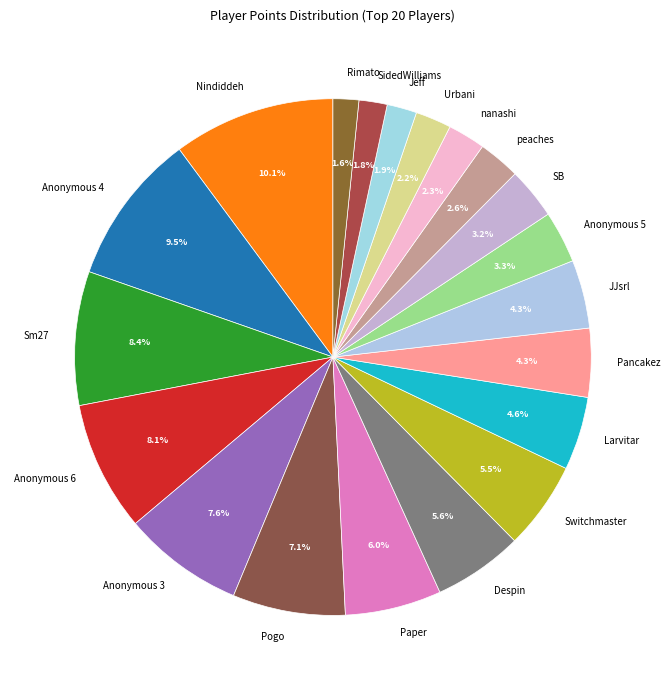

Is it true that Pogo is 7% of the pie?

True